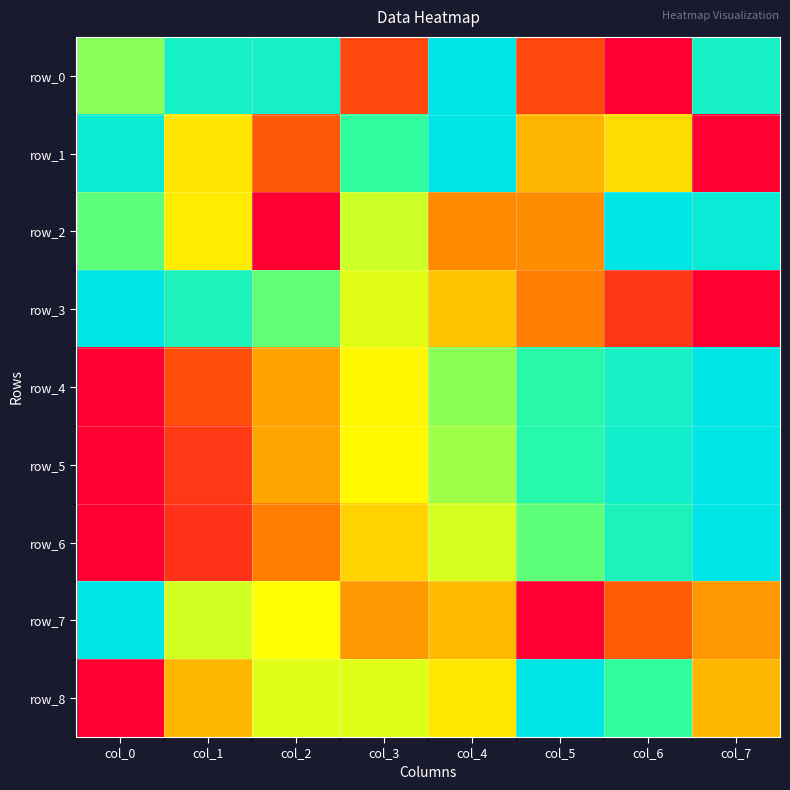

Reading left to right, what are all the values shown in this chart?

row_0: 0.6	0.9	0.9	0.2	1.0	0.2	0.0	0.9
row_1: 0.9	0.5	0.2	0.8	1.0	0.4	0.4	0.0
row_2: 0.7	0.5	0.0	0.6	0.3	0.3	1.0	1.0
row_3: 1.0	0.9	0.7	0.5	0.4	0.3	0.1	0.0
row_4: 0.0	0.2	0.3	0.5	0.6	0.8	0.9	1.0
row_5: 0.0	0.1	0.4	0.5	0.6	0.8	0.9	1.0
row_6: 0.0	0.1	0.3	0.4	0.6	0.7	0.9	1.0
row_7: 1.0	0.6	0.5	0.3	0.4	0.0	0.2	0.3
row_8: 0.0	0.4	0.5	0.5	0.5	1.0	0.8	0.4